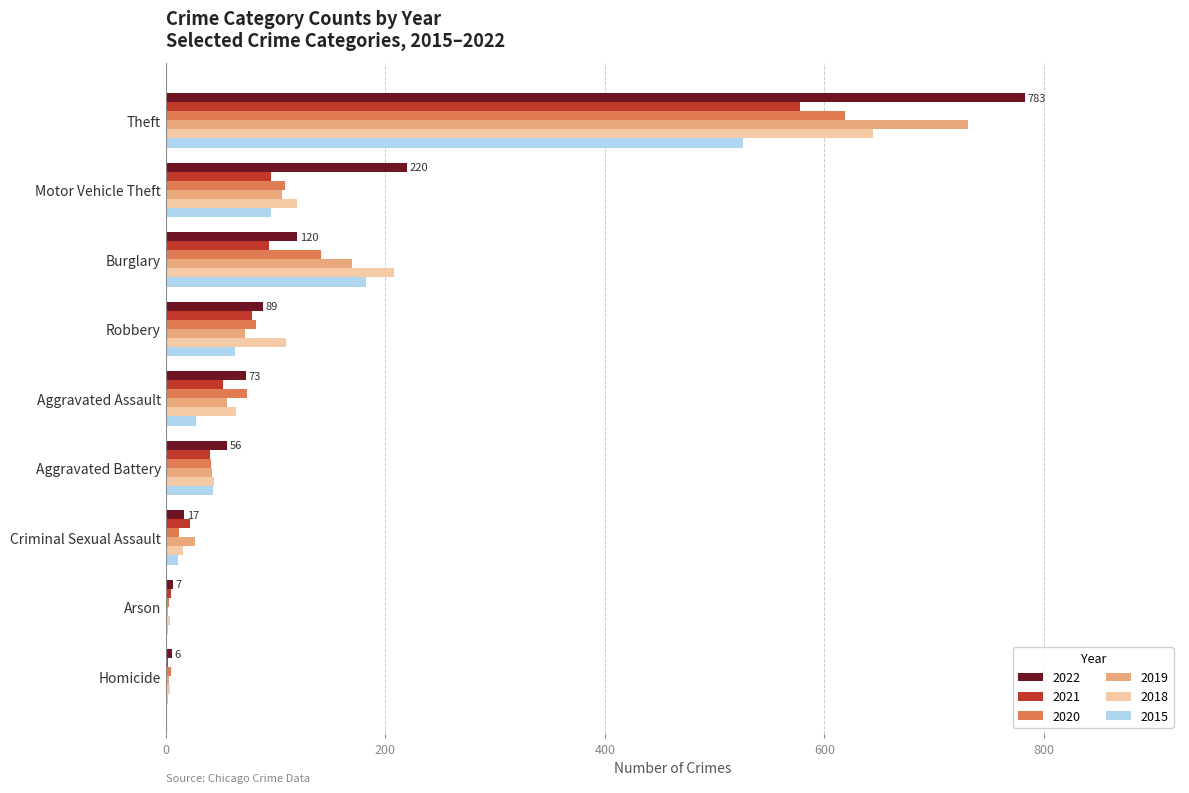

What is the spread (max minus min) of values at Burglary?

114